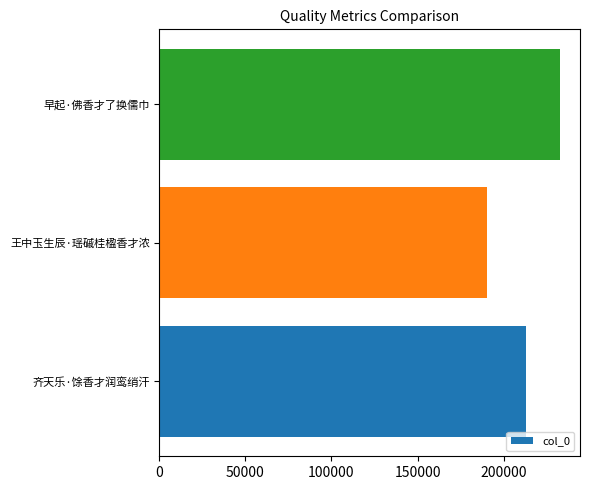

What is the difference between the maximum and minimum values?

42685